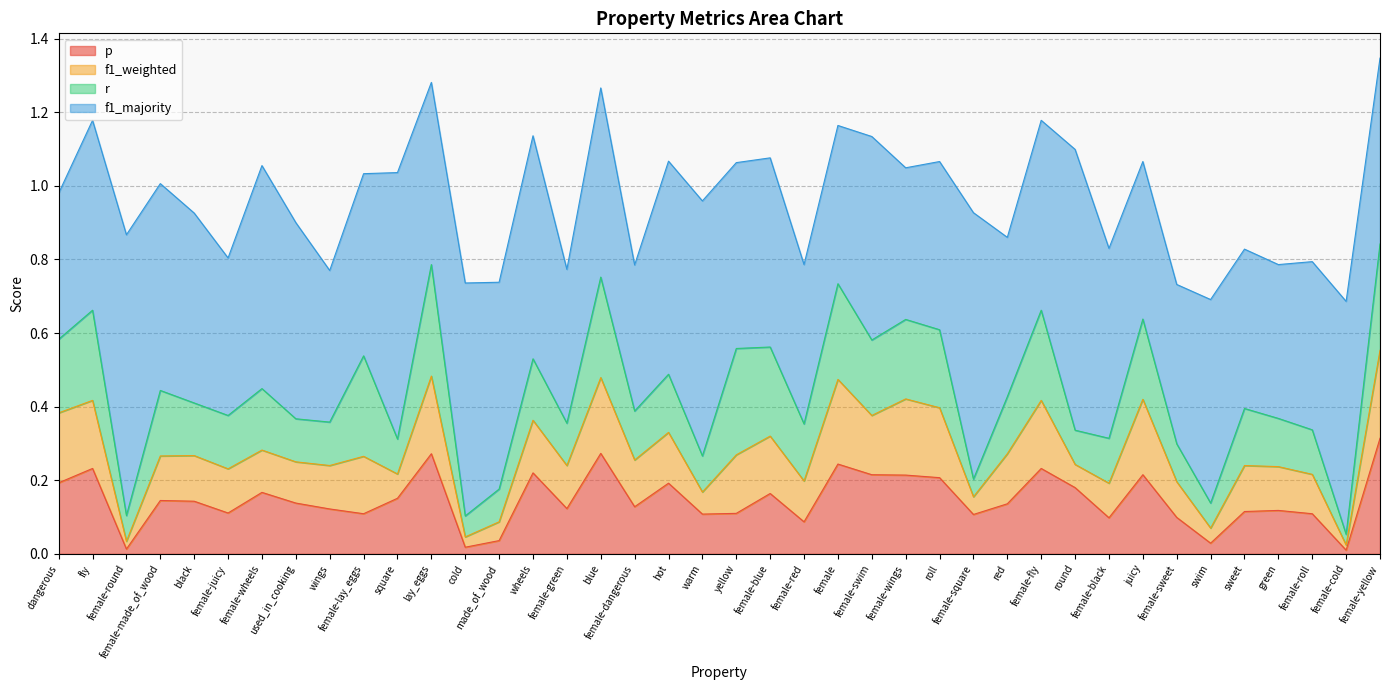

Is it true that r equals 0.2 at female-blue?

True